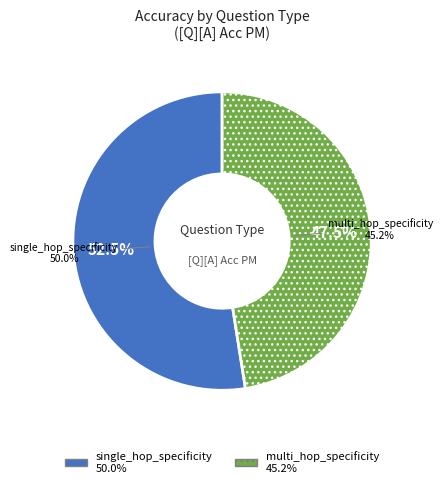

How many slices are in this pie chart?

2